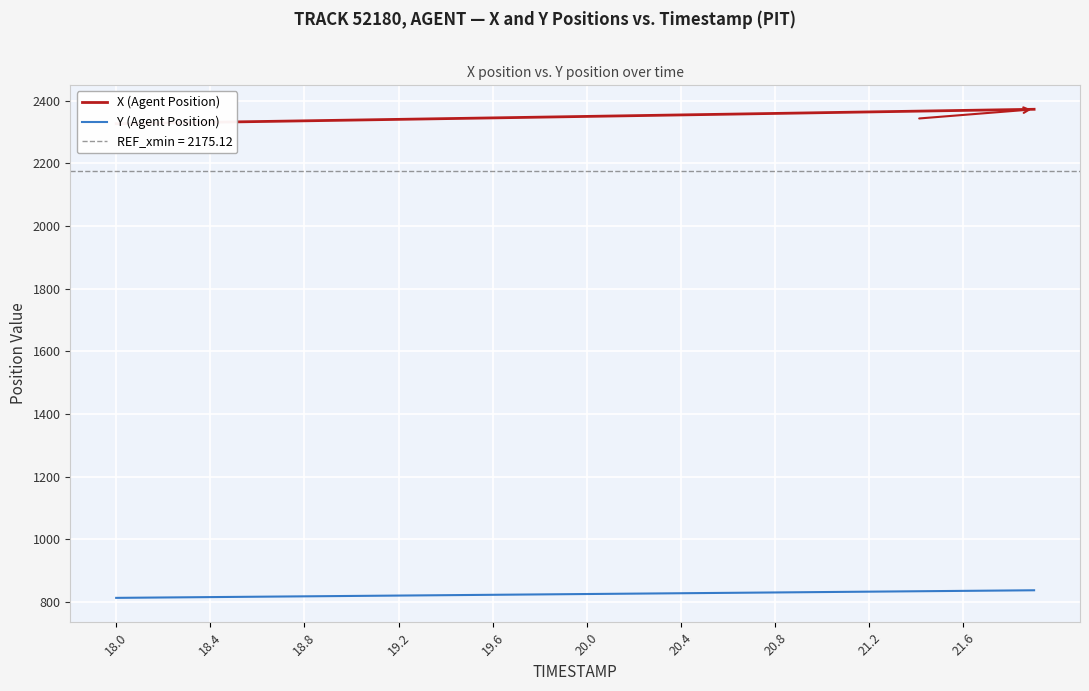

What is the maximum value shown in the chart?

2372.2